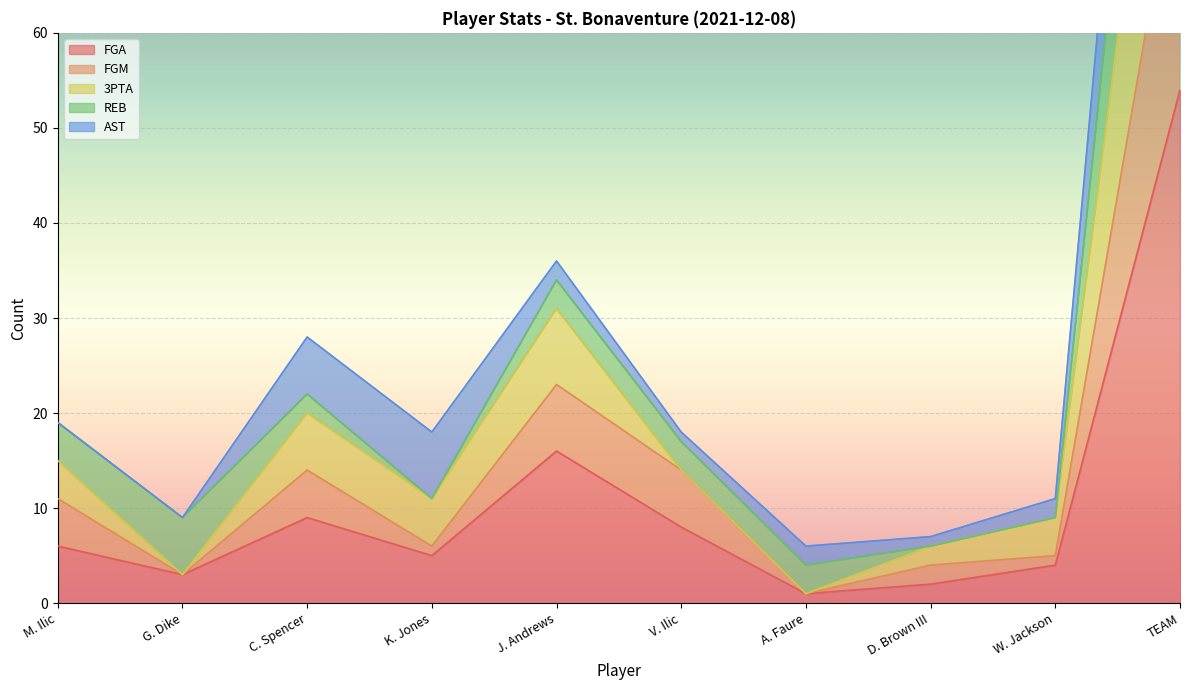

The FGA series shows 4 at V. Ilic. True or false?

False